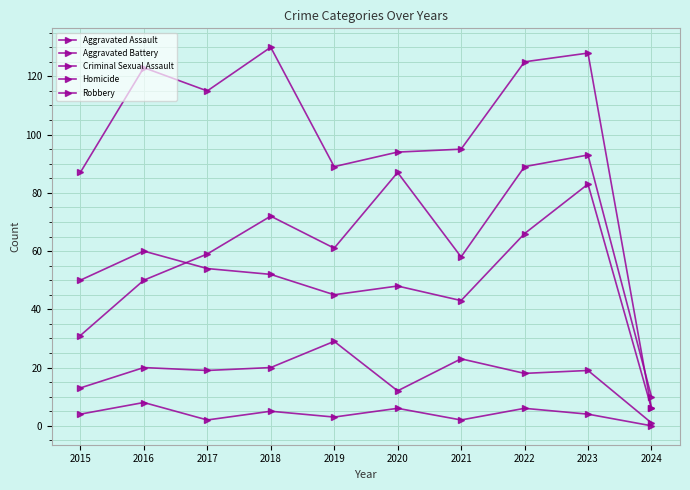

Is it true that Homicide equals 2 at 2019?

False